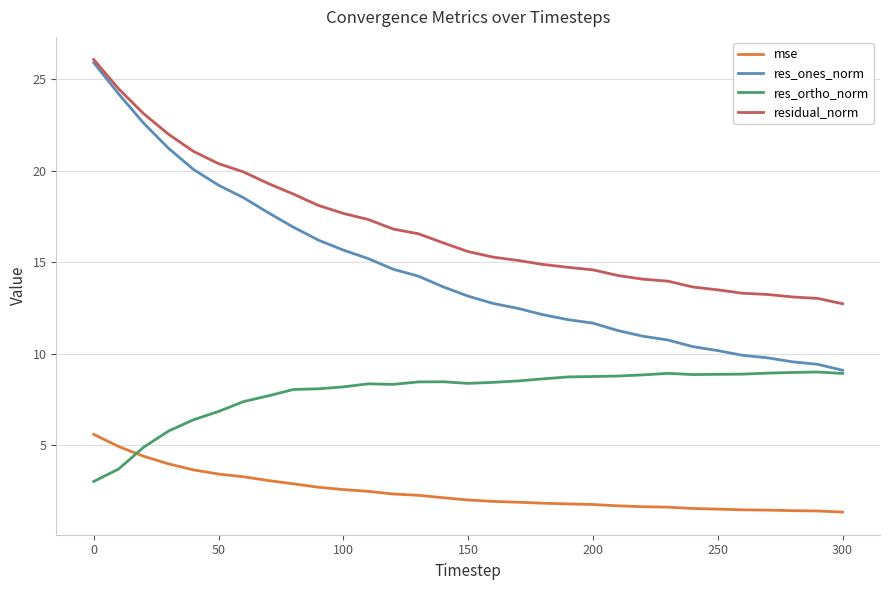

Is this an area chart (filled region under the line)?

No